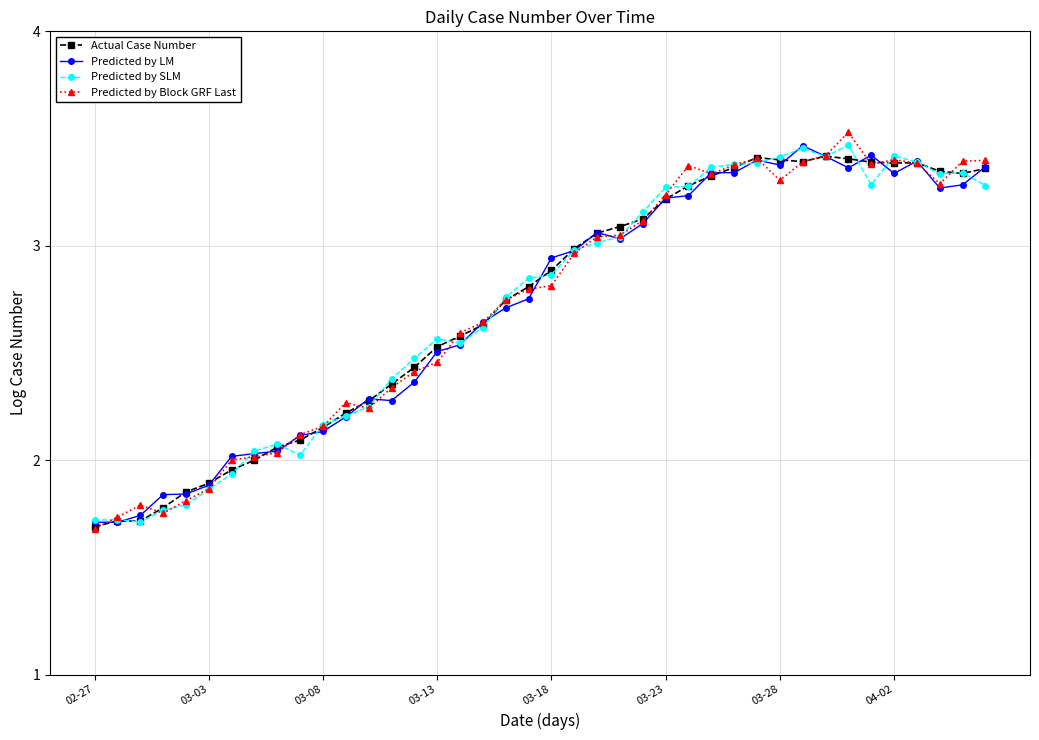

True or false: Predicted by SLM has more than 0 interior local peaks.

True